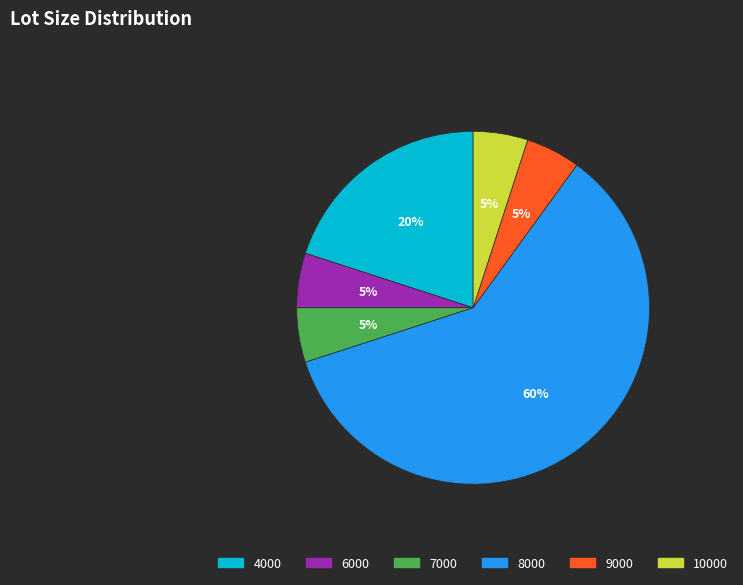

To the nearest percent, what percentage of the pie is 10000?

5%